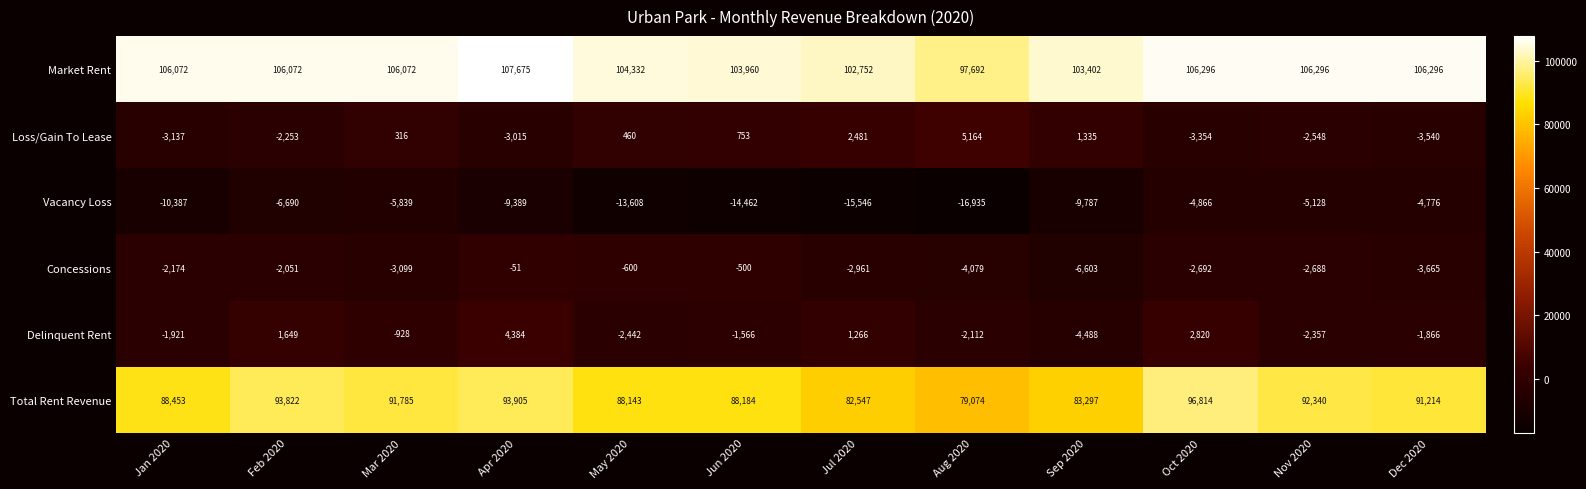

What is the total value across all series at Aug 2020?

158804